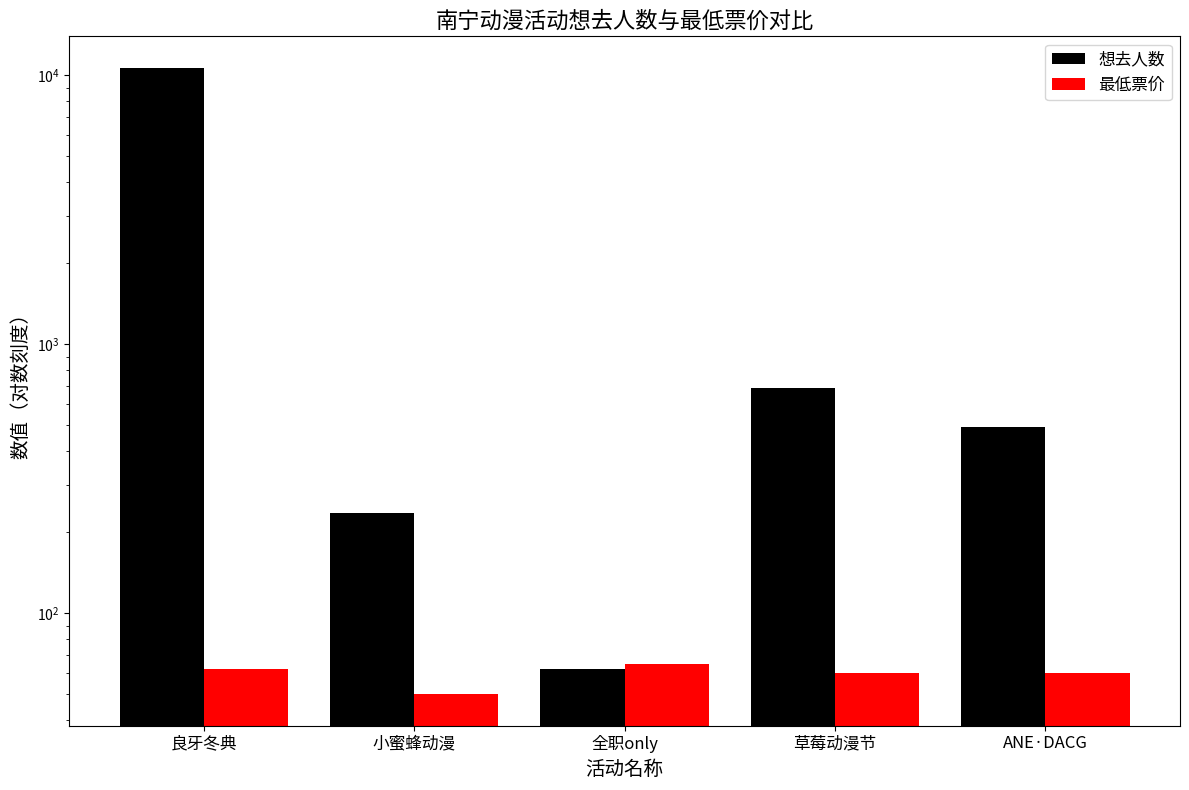

Where does the 最低票价 series first go above 60?

良牙冬典